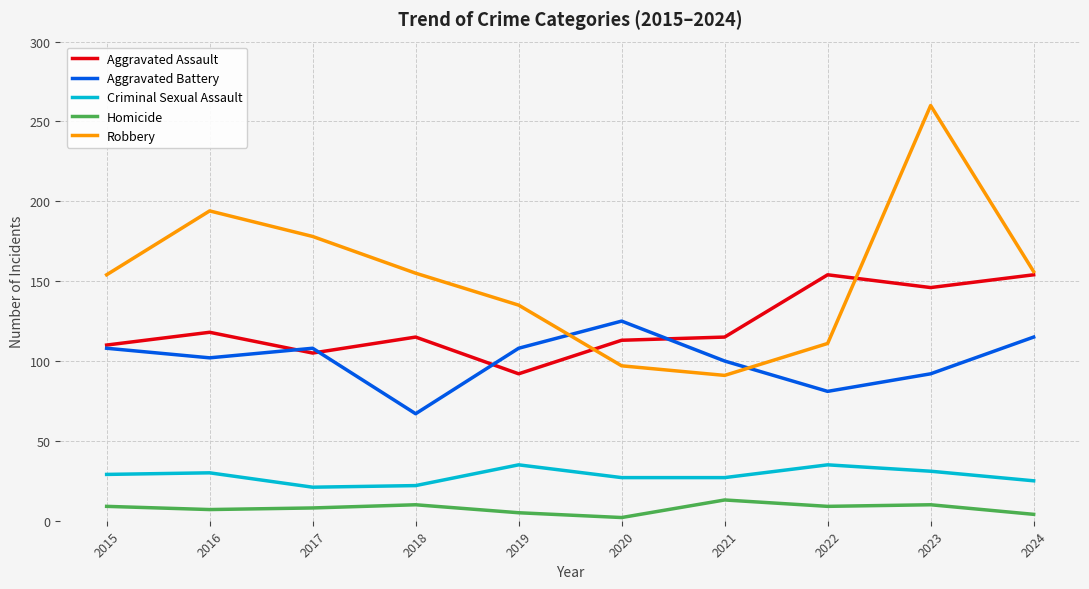

What is the highest value of the Robbery series?

260